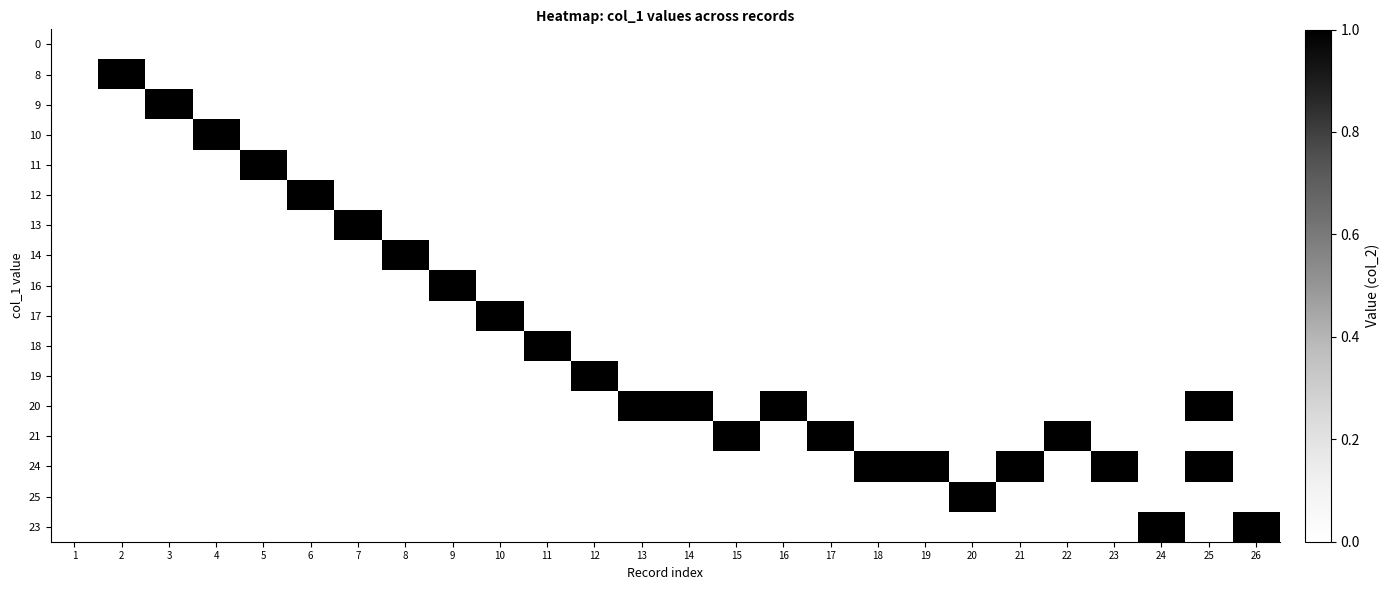

Reading left to right, extract all data points from this chart.

0: 1=0	2=0	3=0	4=0	5=0	6=0	7=0	8=0	9=0	10=0	11=0	12=0	13=0	14=0	15=0	16=0	17=0	18=0	19=0	20=0	21=0	22=0	23=0	24=0	25=0	26=0
8: 1=0	2=1	3=0	4=0	5=0	6=0	7=0	8=0	9=0	10=0	11=0	12=0	13=0	14=0	15=0	16=0	17=0	18=0	19=0	20=0	21=0	22=0	23=0	24=0	25=0	26=0
9: 1=0	2=0	3=1	4=0	5=0	6=0	7=0	8=0	9=0	10=0	11=0	12=0	13=0	14=0	15=0	16=0	17=0	18=0	19=0	20=0	21=0	22=0	23=0	24=0	25=0	26=0
10: 1=0	2=0	3=0	4=1	5=0	6=0	7=0	8=0	9=0	10=0	11=0	12=0	13=0	14=0	15=0	16=0	17=0	18=0	19=0	20=0	21=0	22=0	23=0	24=0	25=0	26=0
11: 1=0	2=0	3=0	4=0	5=1	6=0	7=0	8=0	9=0	10=0	11=0	12=0	13=0	14=0	15=0	16=0	17=0	18=0	19=0	20=0	21=0	22=0	23=0	24=0	25=0	26=0
12: 1=0	2=0	3=0	4=0	5=0	6=1	7=0	8=0	9=0	10=0	11=0	12=0	13=0	14=0	15=0	16=0	17=0	18=0	19=0	20=0	21=0	22=0	23=0	24=0	25=0	26=0
13: 1=0	2=0	3=0	4=0	5=0	6=0	7=1	8=0	9=0	10=0	11=0	12=0	13=0	14=0	15=0	16=0	17=0	18=0	19=0	20=0	21=0	22=0	23=0	24=0	25=0	26=0
14: 1=0	2=0	3=0	4=0	5=0	6=0	7=0	8=1	9=0	10=0	11=0	12=0	13=0	14=0	15=0	16=0	17=0	18=0	19=0	20=0	21=0	22=0	23=0	24=0	25=0	26=0
16: 1=0	2=0	3=0	4=0	5=0	6=0	7=0	8=0	9=1	10=0	11=0	12=0	13=0	14=0	15=0	16=0	17=0	18=0	19=0	20=0	21=0	22=0	23=0	24=0	25=0	26=0
17: 1=0	2=0	3=0	4=0	5=0	6=0	7=0	8=0	9=0	10=1	11=0	12=0	13=0	14=0	15=0	16=0	17=0	18=0	19=0	20=0	21=0	22=0	23=0	24=0	25=0	26=0
18: 1=0	2=0	3=0	4=0	5=0	6=0	7=0	8=0	9=0	10=0	11=1	12=0	13=0	14=0	15=0	16=0	17=0	18=0	19=0	20=0	21=0	22=0	23=0	24=0	25=0	26=0
19: 1=0	2=0	3=0	4=0	5=0	6=0	7=0	8=0	9=0	10=0	11=0	12=1	13=0	14=0	15=0	16=0	17=0	18=0	19=0	20=0	21=0	22=0	23=0	24=0	25=0	26=0
20: 1=0	2=0	3=0	4=0	5=0	6=0	7=0	8=0	9=0	10=0	11=0	12=0	13=1	14=1	15=0	16=1	17=0	18=0	19=0	20=0	21=0	22=0	23=0	24=0	25=1	26=0
21: 1=0	2=0	3=0	4=0	5=0	6=0	7=0	8=0	9=0	10=0	11=0	12=0	13=0	14=0	15=1	16=0	17=1	18=0	19=0	20=0	21=0	22=1	23=0	24=0	25=0	26=0
24: 1=0	2=0	3=0	4=0	5=0	6=0	7=0	8=0	9=0	10=0	11=0	12=0	13=0	14=0	15=0	16=0	17=0	18=1	19=1	20=0	21=1	22=0	23=1	24=0	25=1	26=0
25: 1=0	2=0	3=0	4=0	5=0	6=0	7=0	8=0	9=0	10=0	11=0	12=0	13=0	14=0	15=0	16=0	17=0	18=0	19=0	20=1	21=0	22=0	23=0	24=0	25=0	26=0
23: 1=0	2=0	3=0	4=0	5=0	6=0	7=0	8=0	9=0	10=0	11=0	12=0	13=0	14=0	15=0	16=0	17=0	18=0	19=0	20=0	21=0	22=0	23=0	24=1	25=0	26=1